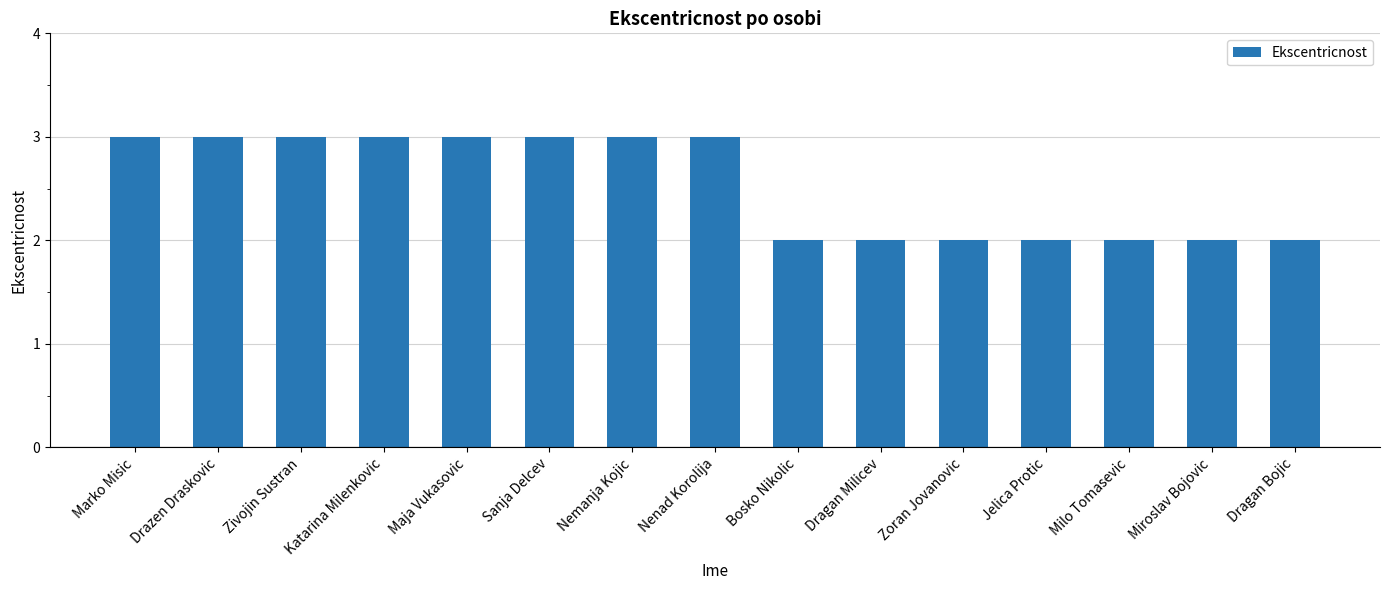

What is the greatest value displayed?

3